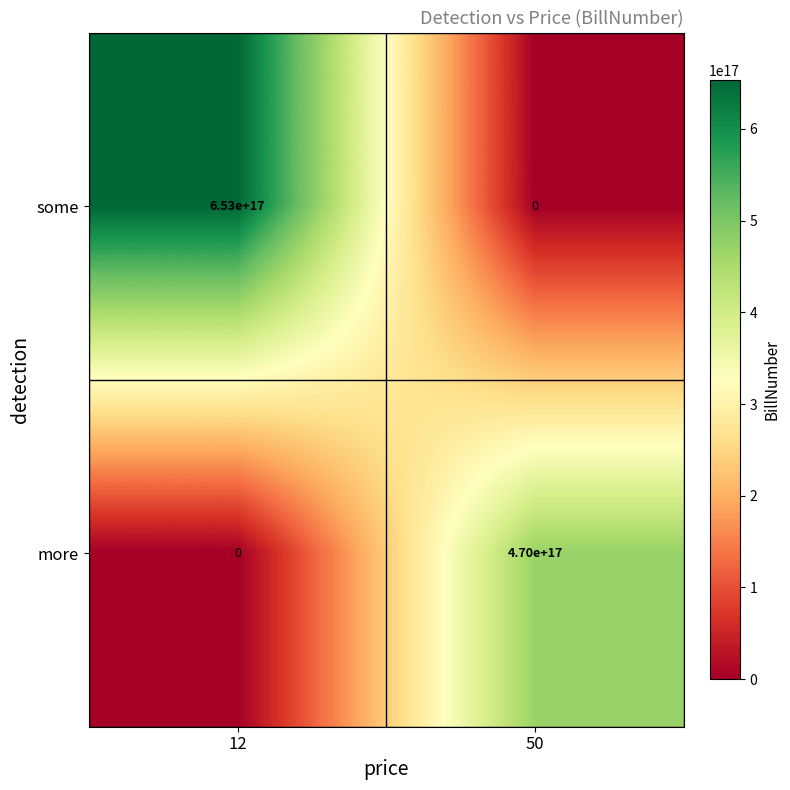

Count the number of data series in this chart.

2